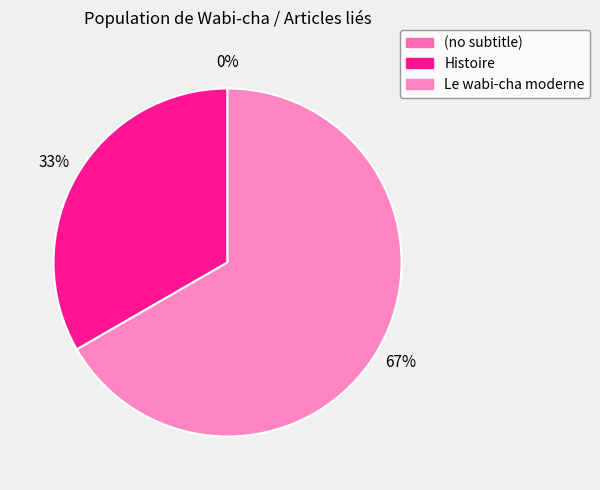

Rank the categories by value from highest to lowest.

Le wabi-cha moderne, Histoire, (no subtitle)